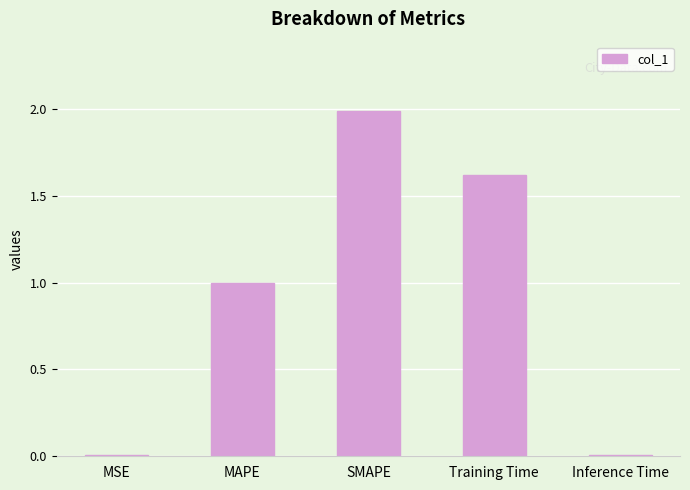

What is the value of the 4th bar from the left?

1.6